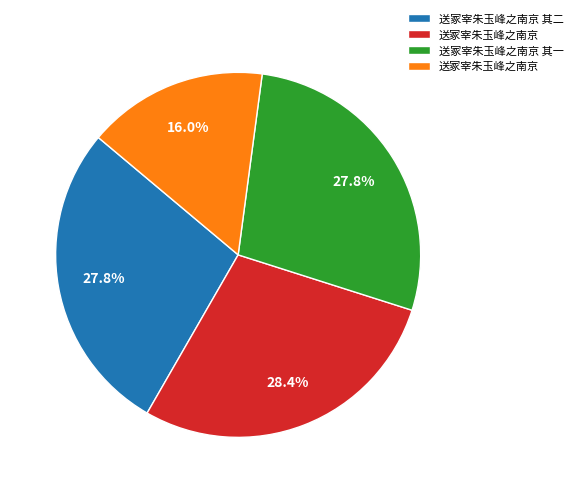

Is there any slice that represents more than half of the pie?

No